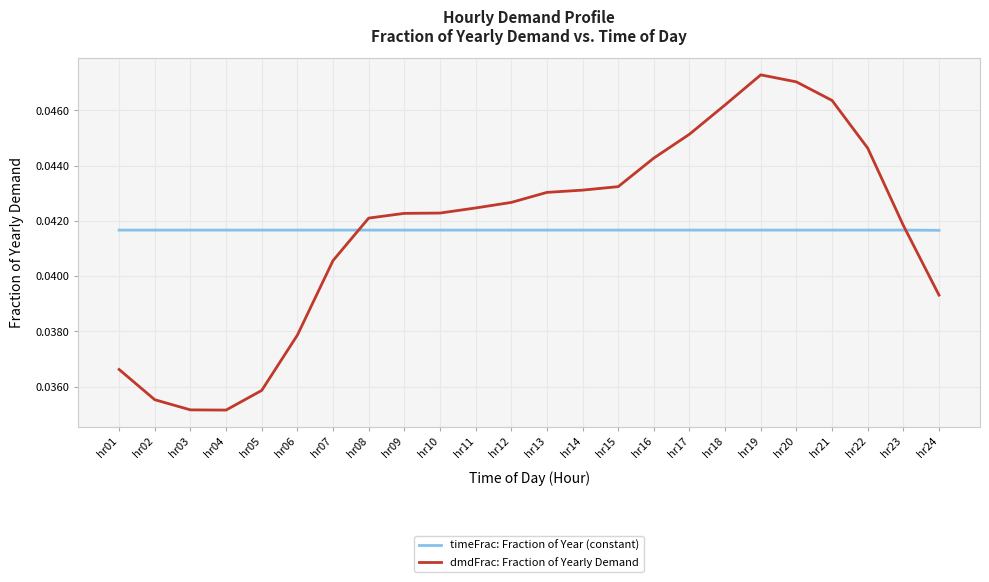

Rank the series at hr11 from lowest to highest value.

timeFrac: Fraction of Year (constant), dmdFrac: Fraction of Yearly Demand